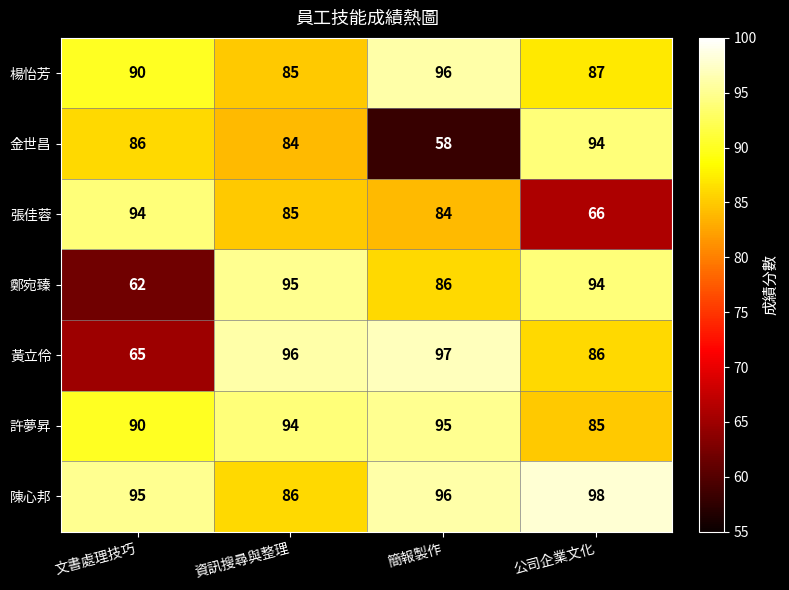

At which category is the sum across all series the highest?

資訊搜尋與整理